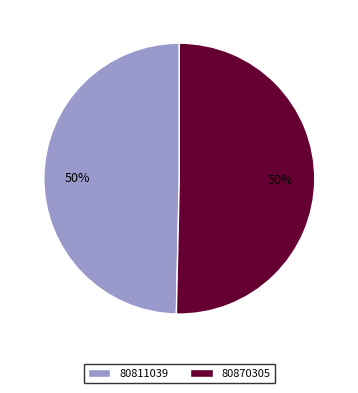

True or false: 80811039 accounts for 35% of the total.

False